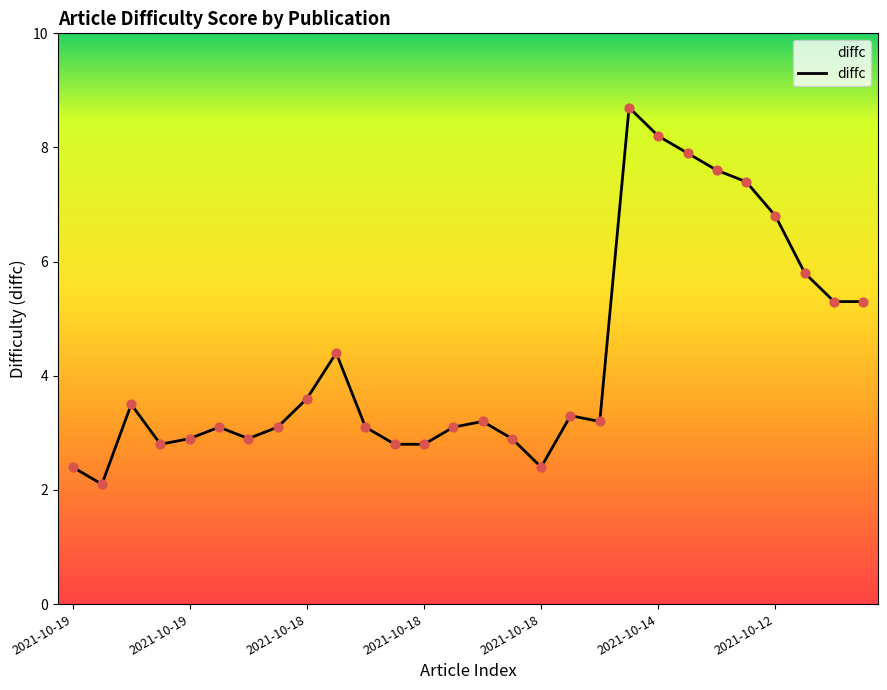

What is the difference between the maximum and minimum values?

6.6